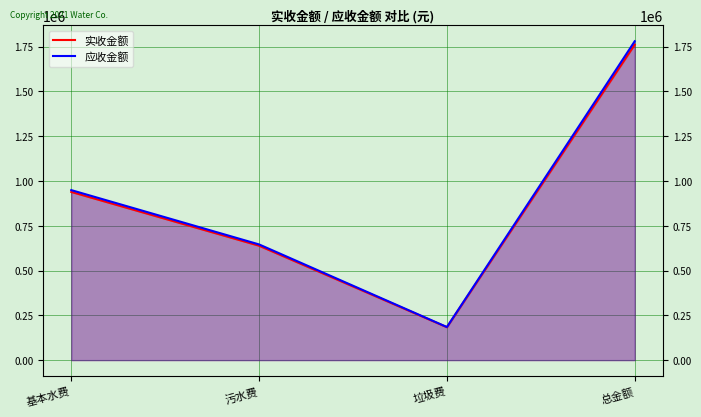

Is the value of 应收金额 at 总金额 greater than the value of 实收金额 at 垃圾费?

Yes